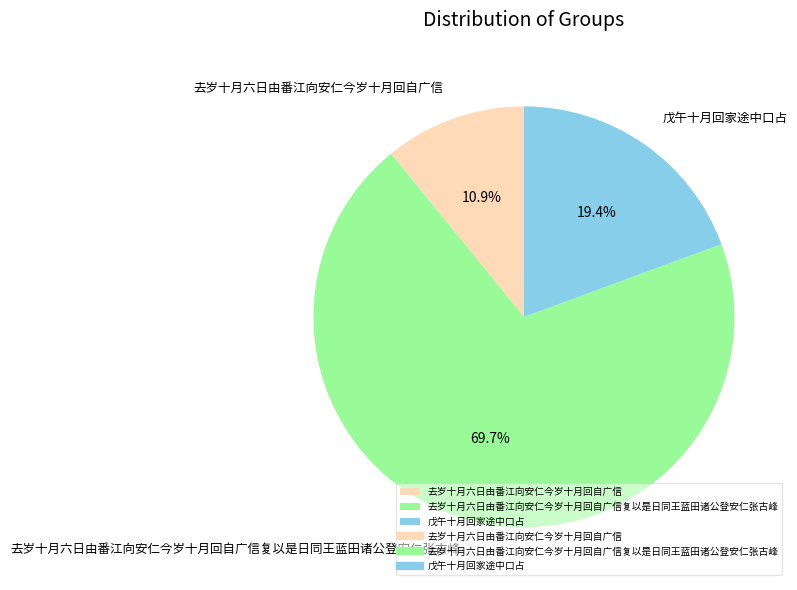

What portion of the pie excludes 戊午十月回家途中口占?

80.6%